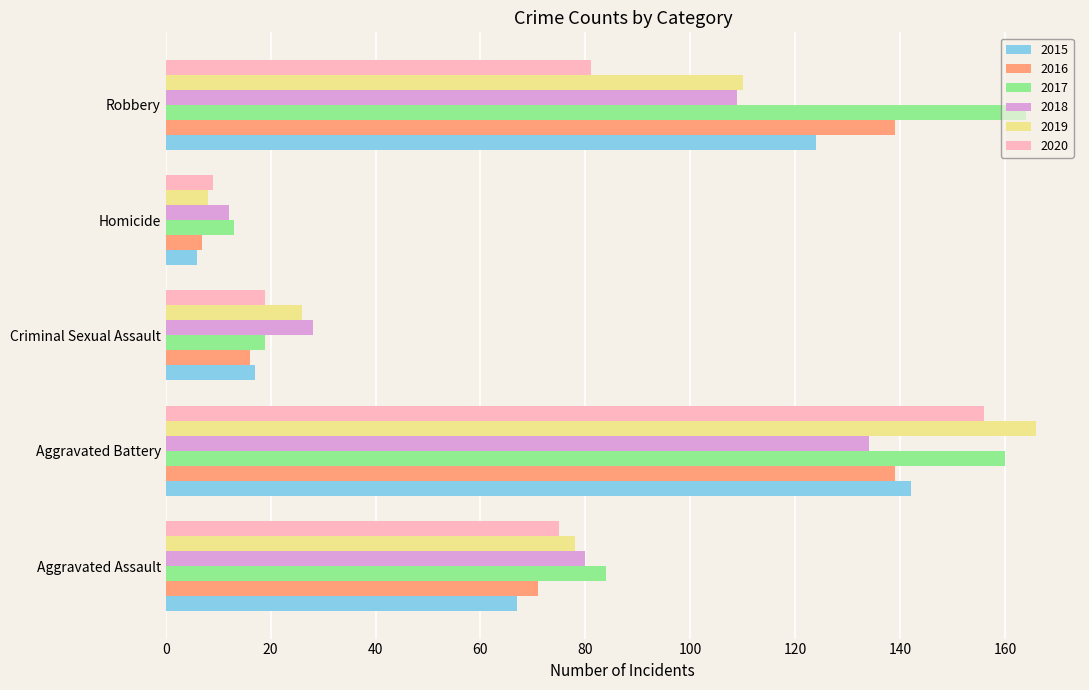

List the labels in order of 2018 value, largest first.

Aggravated Battery, Robbery, Aggravated Assault, Criminal Sexual Assault, Homicide